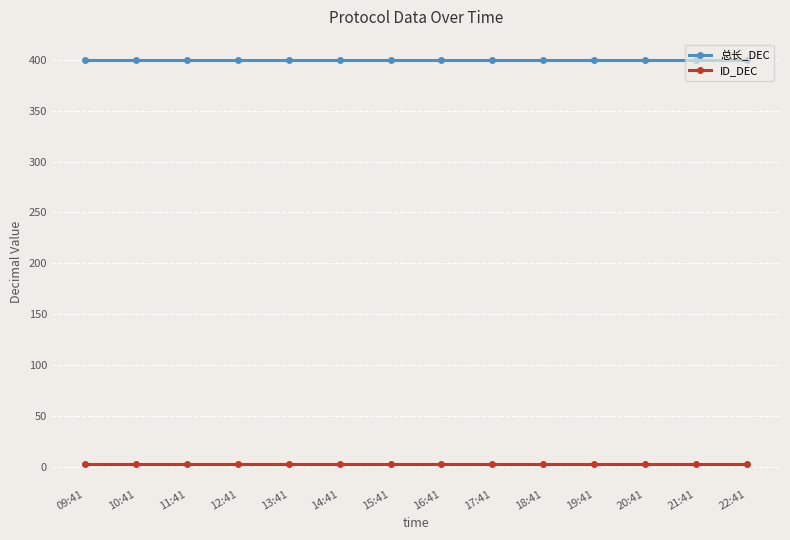

At which category is the sum across all series the highest?

09:41